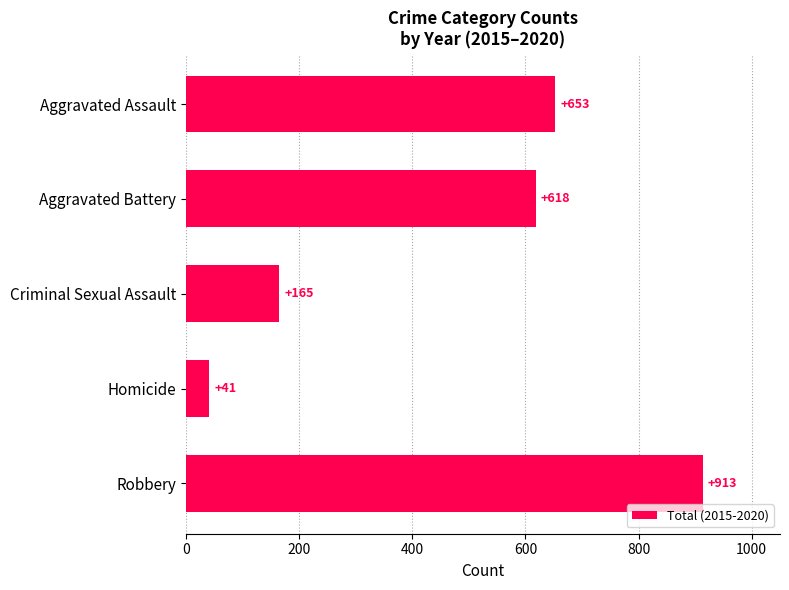

How many distinct data groups are displayed?

1